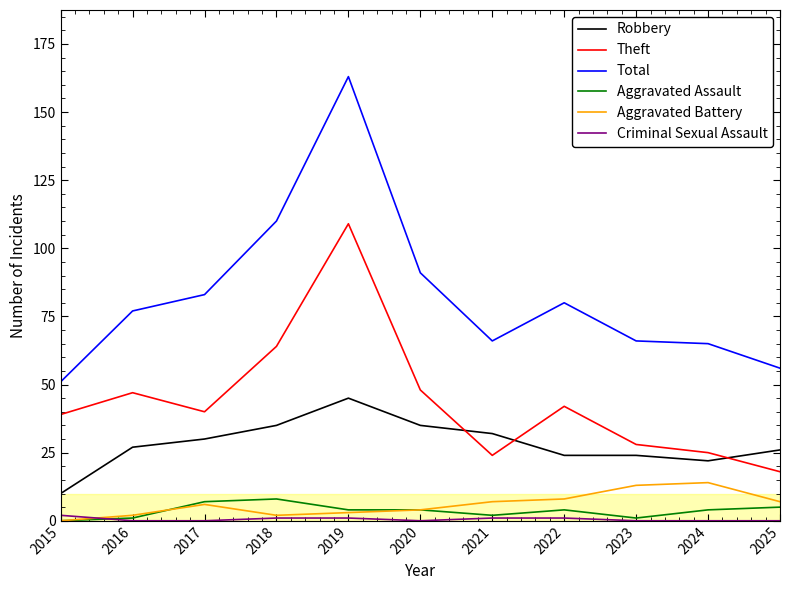

Is the value of Aggravated Battery at 2017 greater than the value of Criminal Sexual Assault at 2018?

Yes